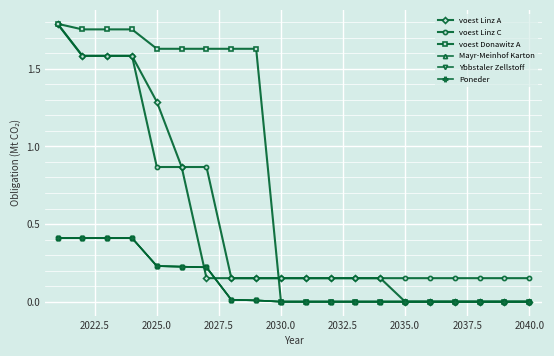

How many times do voest Donawitz A and voest Linz C cross each other?

1